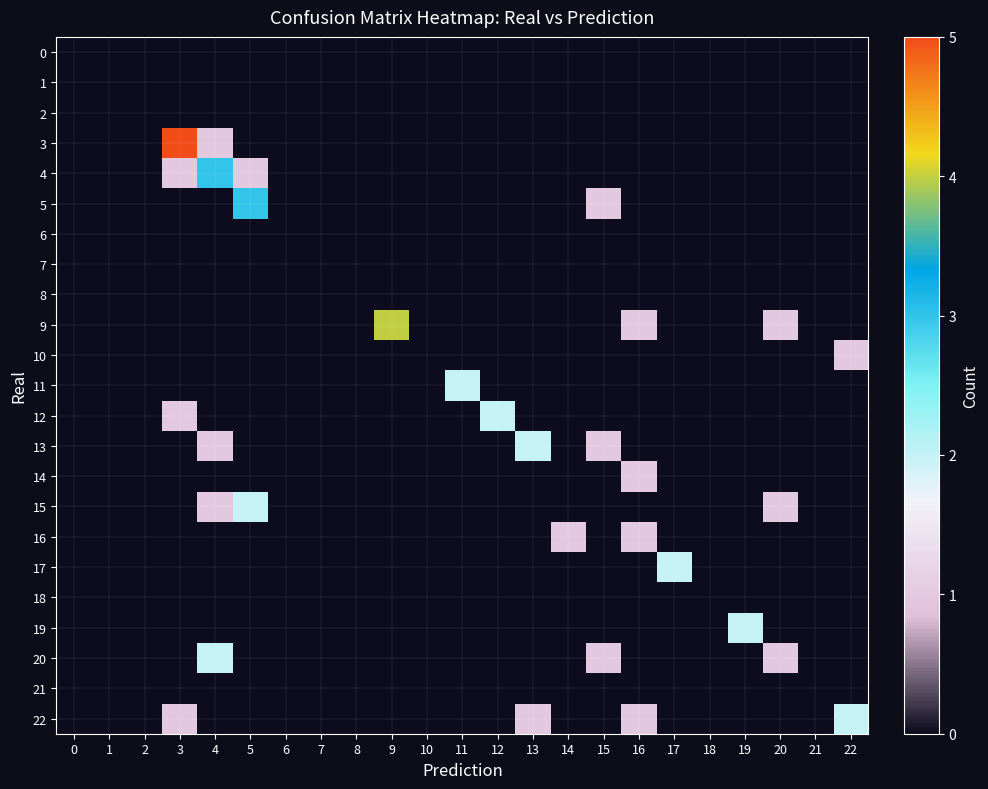

Which has a higher value, 3 or 13?

3